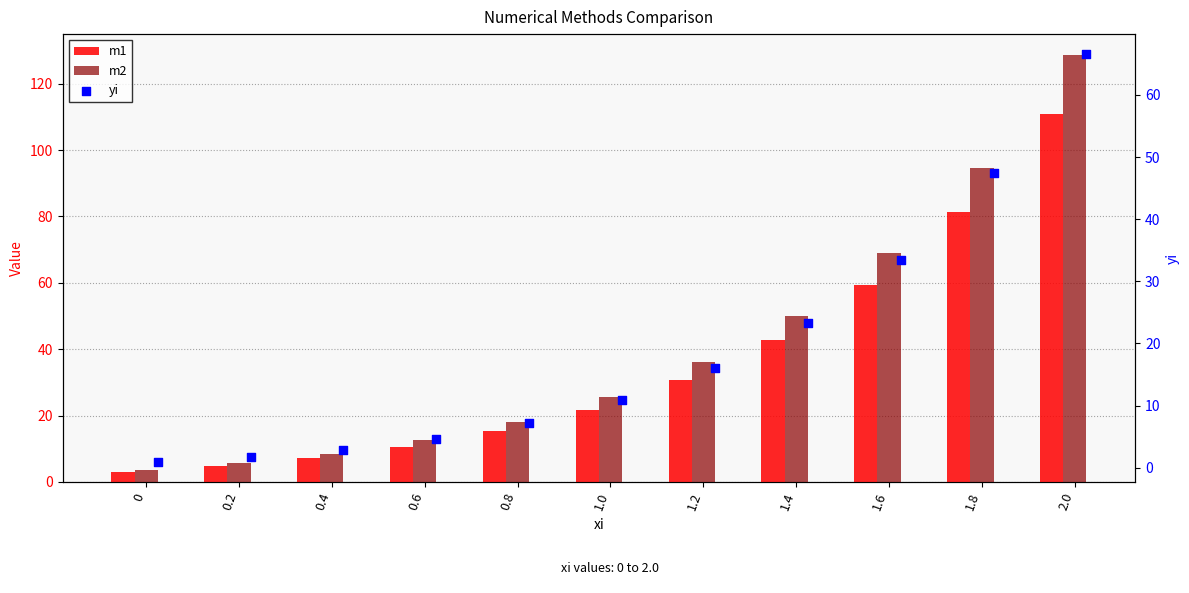

What are all the series names shown in the legend?

m1, m2, yi